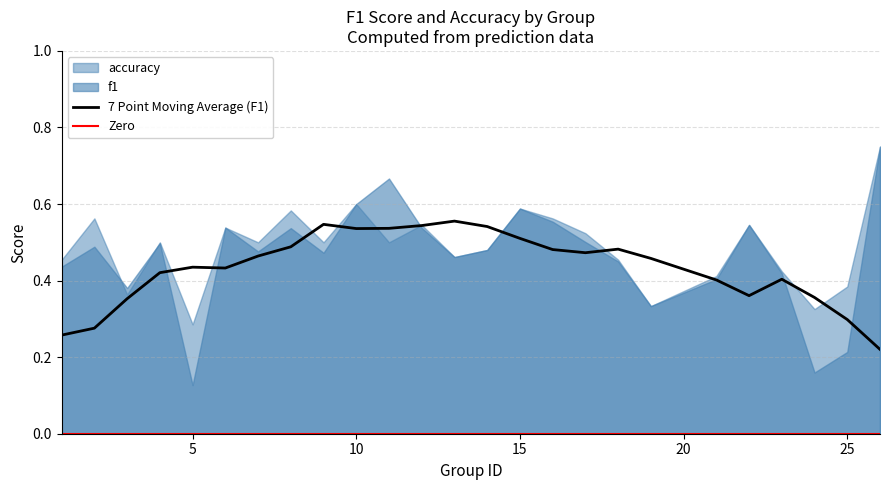

Is it true that f1 equals 0.7 at 17?

False